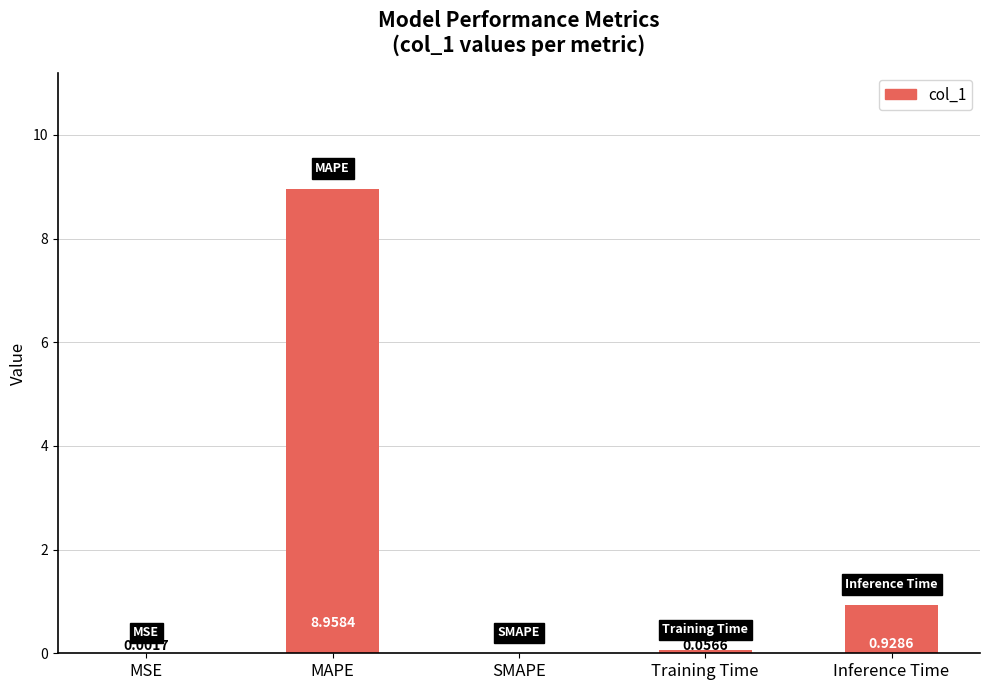

What is the greatest value displayed?

9.0